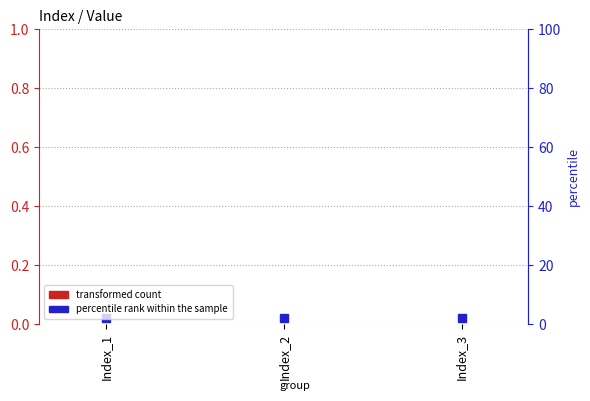

Does the chart contain any negative values?

No